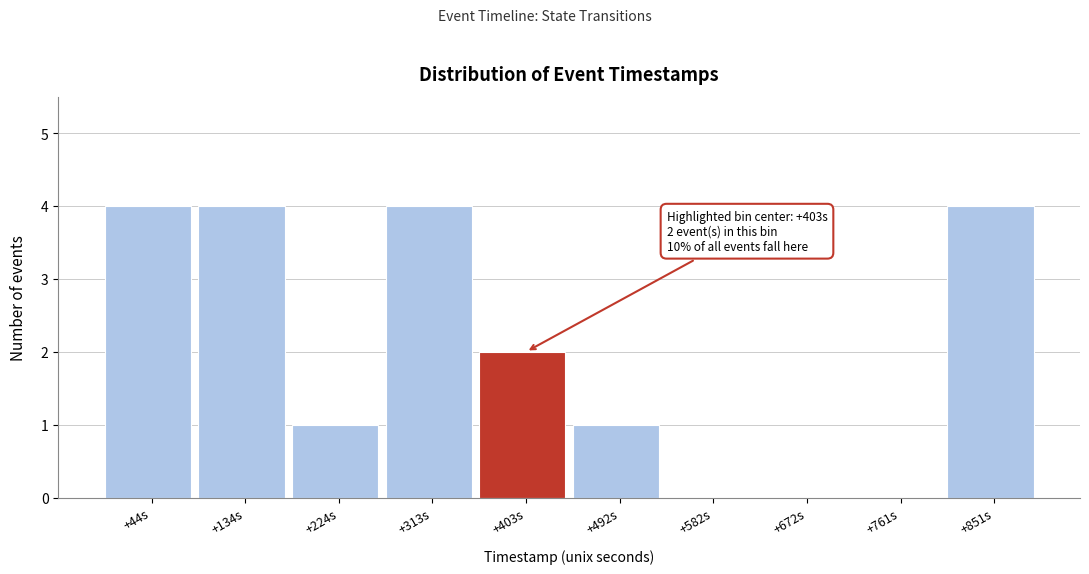

Reading left to right, transcribe all the data shown in this chart.

+44s=4	+134s=4	+224s=1	+313s=4	+403s=2	+492s=1	+582s=0	+672s=0	+761s=0	+851s=4